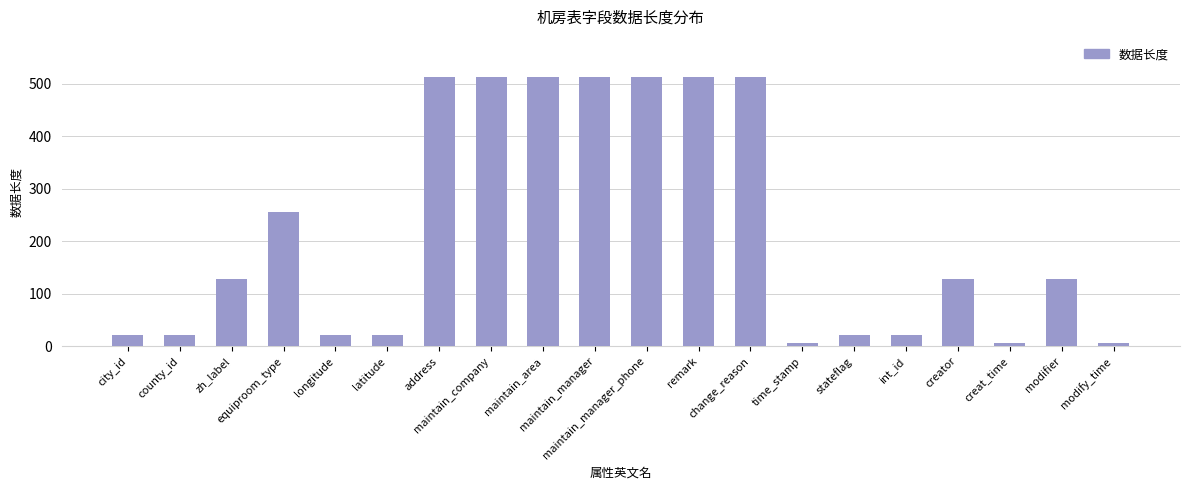

Is it true that the value at maintain_manager_phone is 512?

True